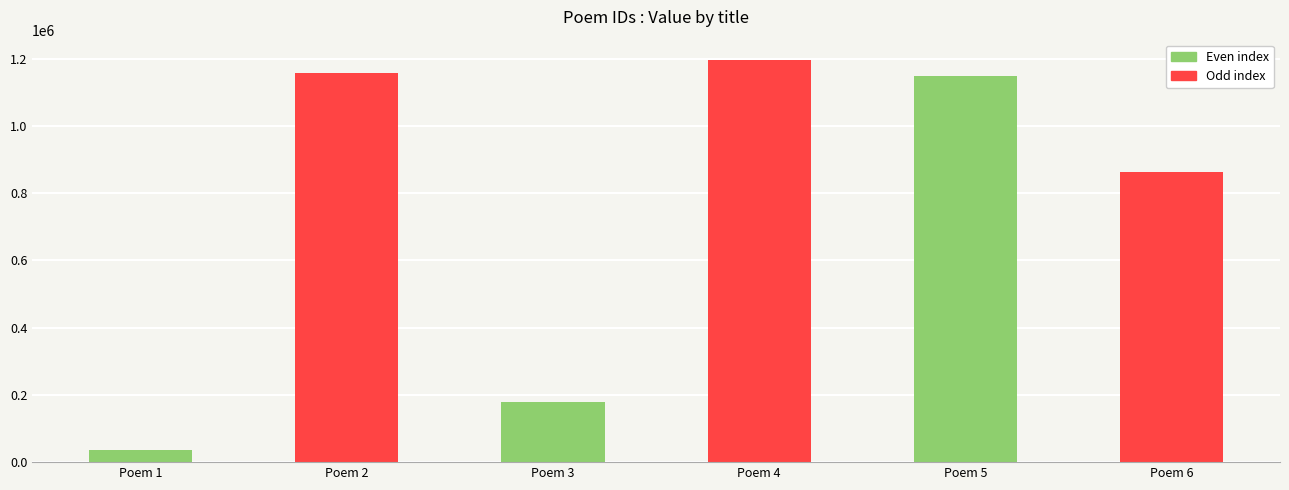

Is it true that the value at Poem 5 is 760299?

False